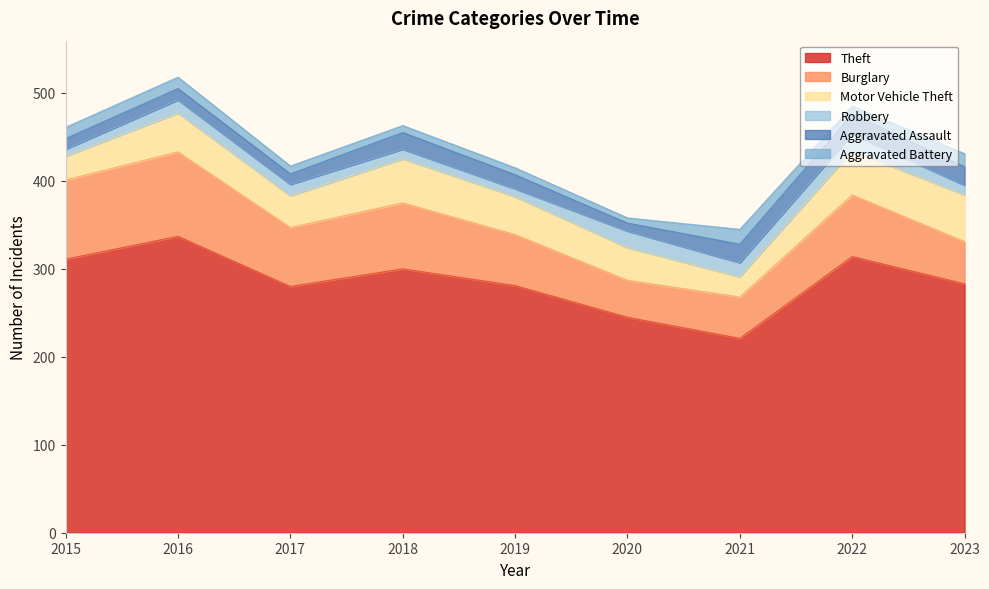

How many data points does each series have?

9